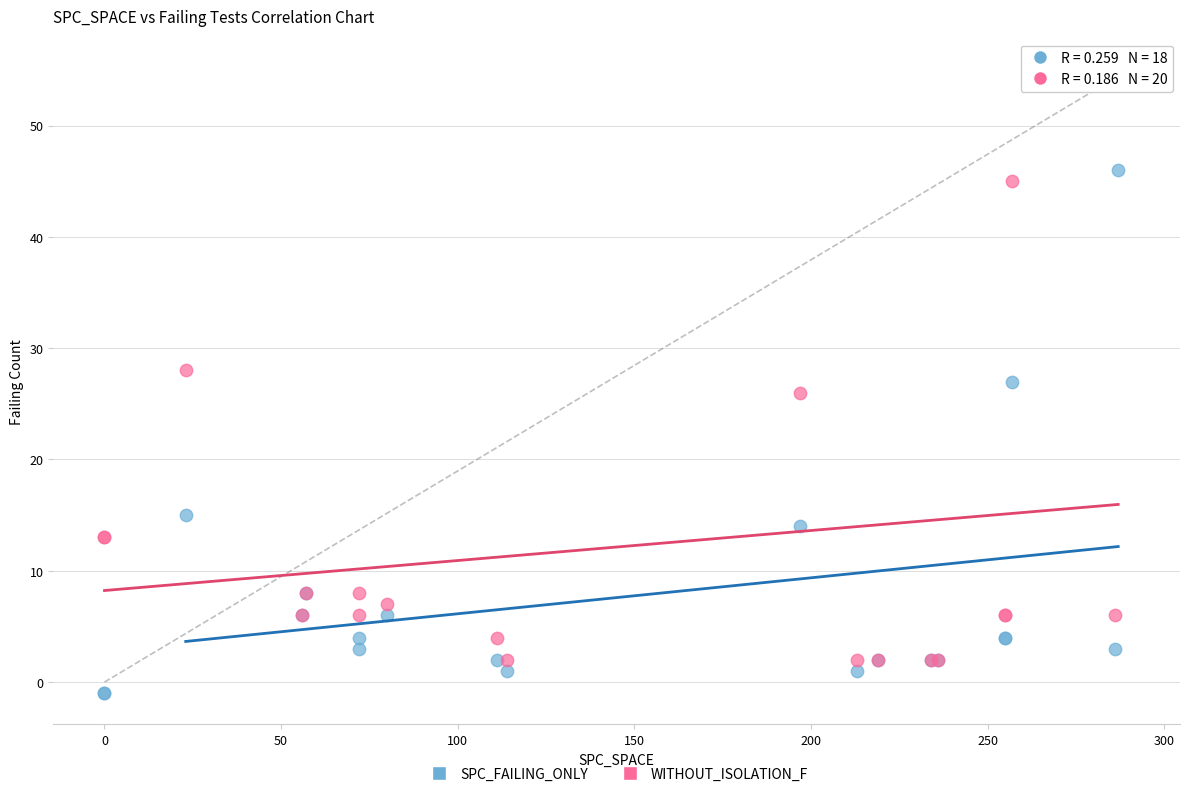

Which series contains the highest Y value?

WITHOUT_ISOLATION_F